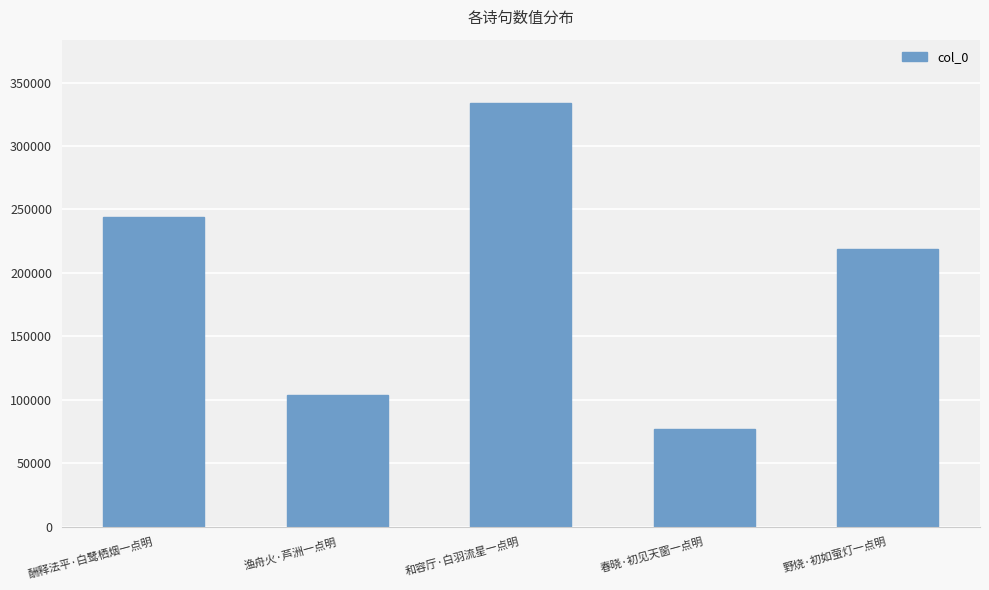

How many values are below 218441?

2